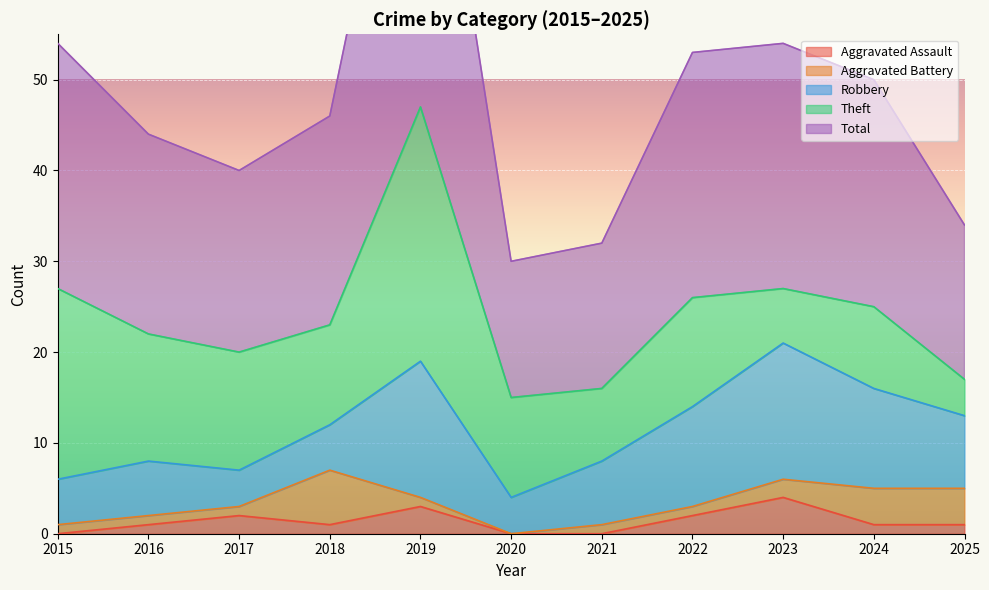

At which label does Robbery first exceed 7?

2019